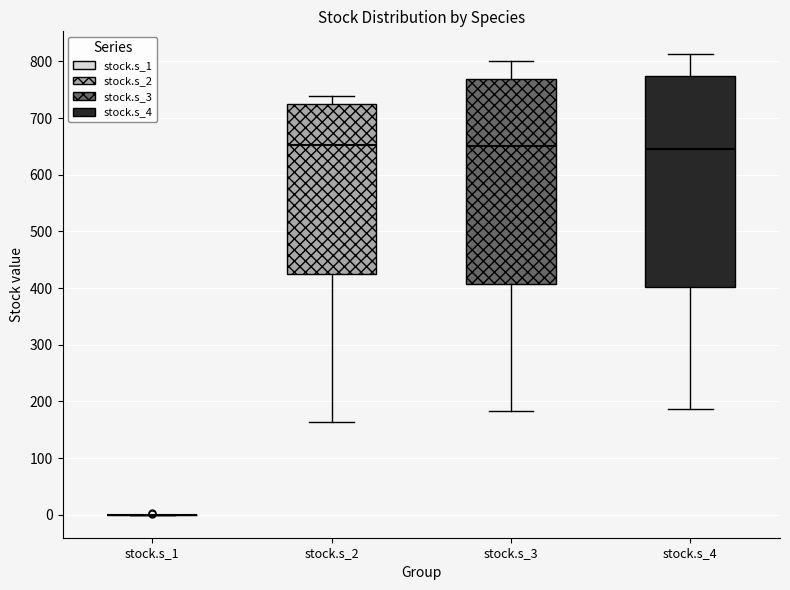

Reading left to right, read every box against the y-axis: the position of its median line, the range the box covers, and the ends of its whiskers. The values are not printed on the chart, so give them approximately, as read against the axis.

stock.s_1: box collapsed to a line at 0, whiskers 0 to 0
stock.s_2: median 650, box 420 to 730, whiskers 160 to 740
stock.s_3: median 650, box 410 to 770, whiskers 180 to 800
stock.s_4: median 640, box 400 to 770, whiskers 190 to 810